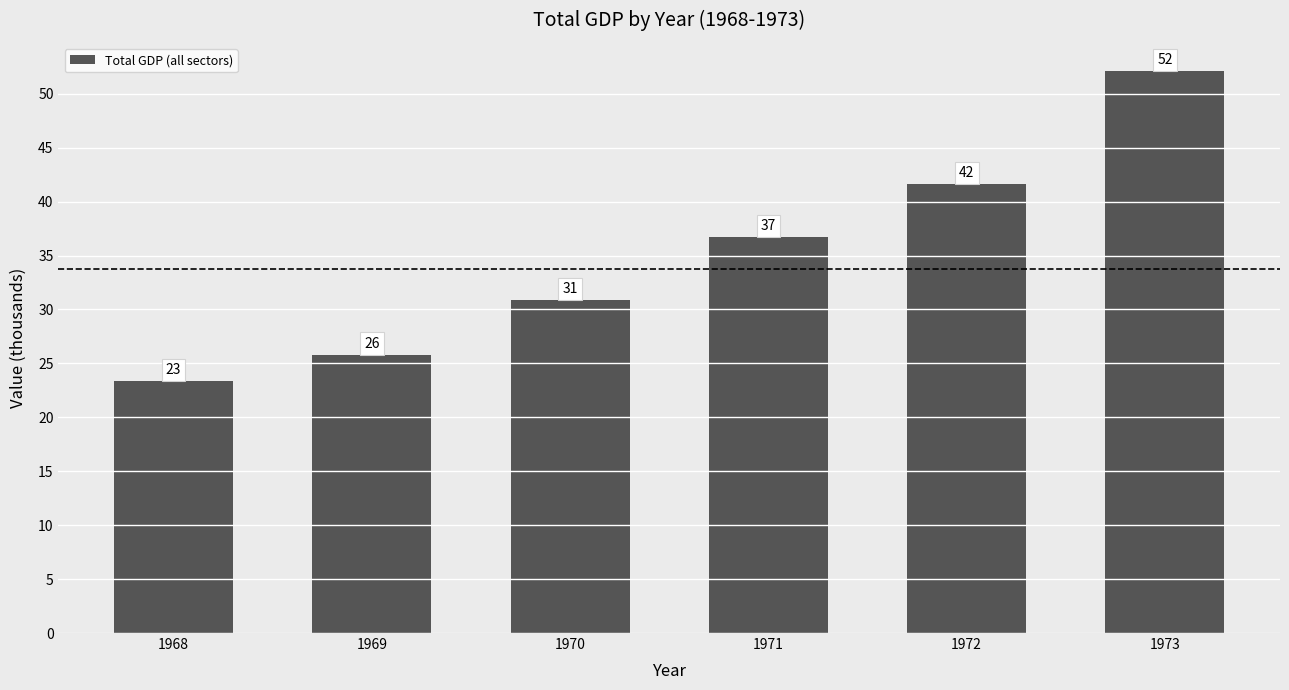

How many bars are there in total?

6